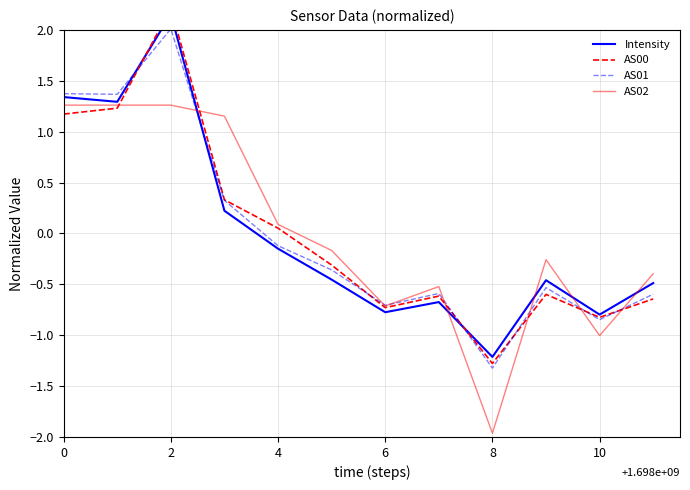

How many data points in AS02 are above 0?

5